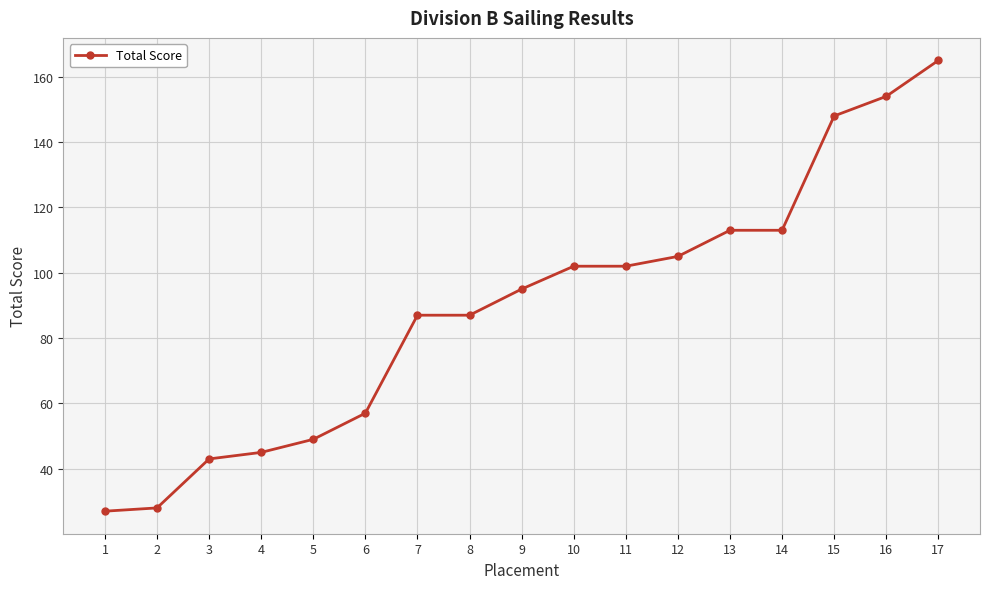

How many distinct data groups are displayed?

1